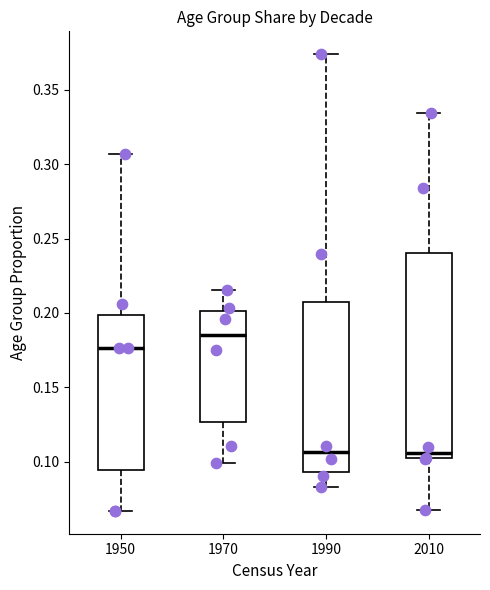

Which box is the tallest, from its lower edge to its upper edge?

2010